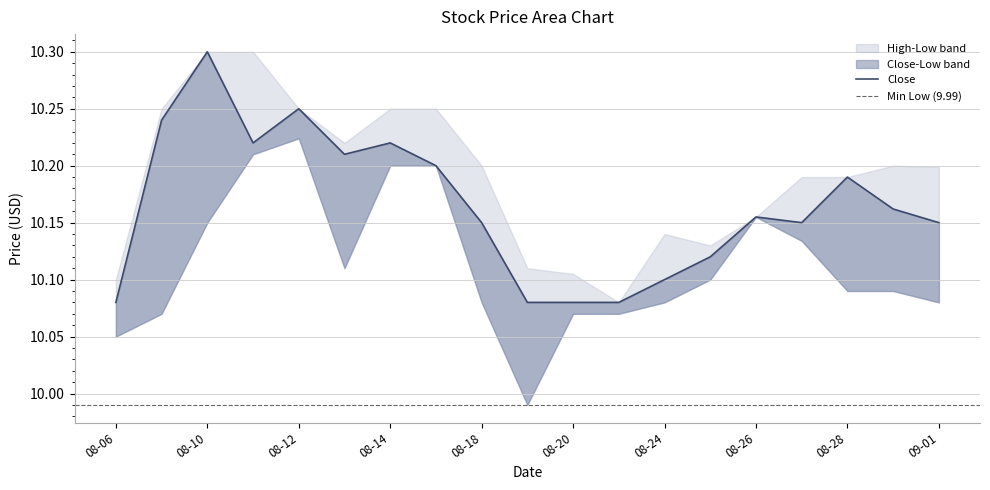

Reading left to right, extract all data points from this chart.

High: 2020-08-06=10.1	2020-08-07=10.2	2020-08-10=10.3	2020-08-11=10.3	2020-08-12=10.2	2020-08-13=10.2	2020-08-14=10.2	2020-08-17=10.2	2020-08-18=10.2	2020-08-19=10.1	2020-08-20=10.1	2020-08-21=10.1	2020-08-24=10.1	2020-08-25=10.1	2020-08-26=10.2	2020-08-27=10.2	2020-08-28=10.2	2020-08-31=10.2	2020-09-01=10.2
Low: 2020-08-06=10.1	2020-08-07=10.1	2020-08-10=10.1	2020-08-11=10.2	2020-08-12=10.2	2020-08-13=10.1	2020-08-14=10.2	2020-08-17=10.2	2020-08-18=10.1	2020-08-19=10.0	2020-08-20=10.1	2020-08-21=10.1	2020-08-24=10.1	2020-08-25=10.1	2020-08-26=10.2	2020-08-27=10.1	2020-08-28=10.1	2020-08-31=10.1	2020-09-01=10.1
Close: 2020-08-06=10.1	2020-08-07=10.2	2020-08-10=10.3	2020-08-11=10.2	2020-08-12=10.2	2020-08-13=10.2	2020-08-14=10.2	2020-08-17=10.2	2020-08-18=10.1	2020-08-19=10.1	2020-08-20=10.1	2020-08-21=10.1	2020-08-24=10.1	2020-08-25=10.1	2020-08-26=10.2	2020-08-27=10.1	2020-08-28=10.2	2020-08-31=10.2	2020-09-01=10.1